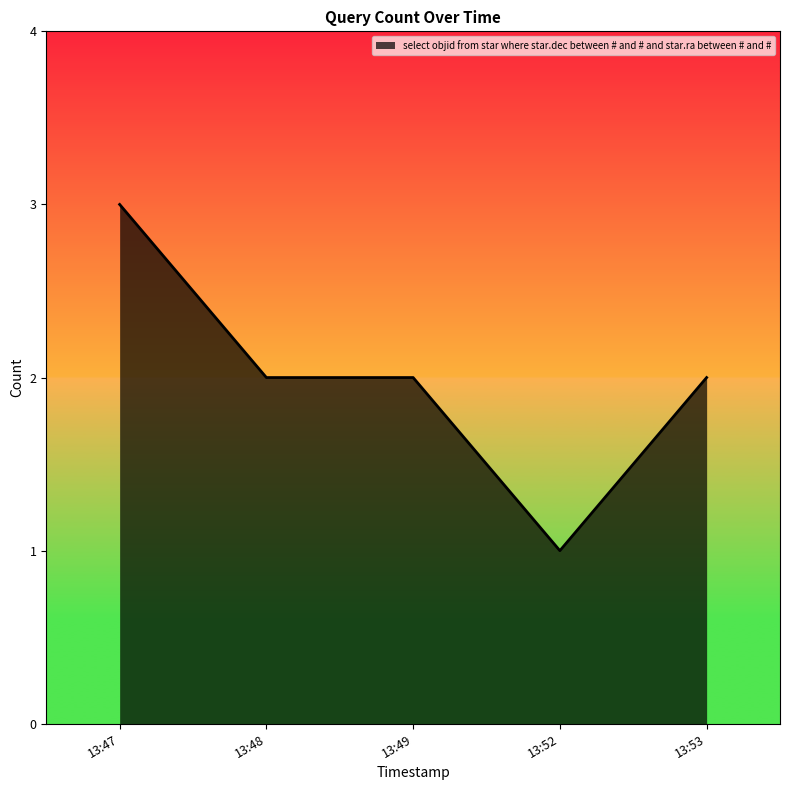

The chart shows a value of 2 at 13:48. True or false?

True